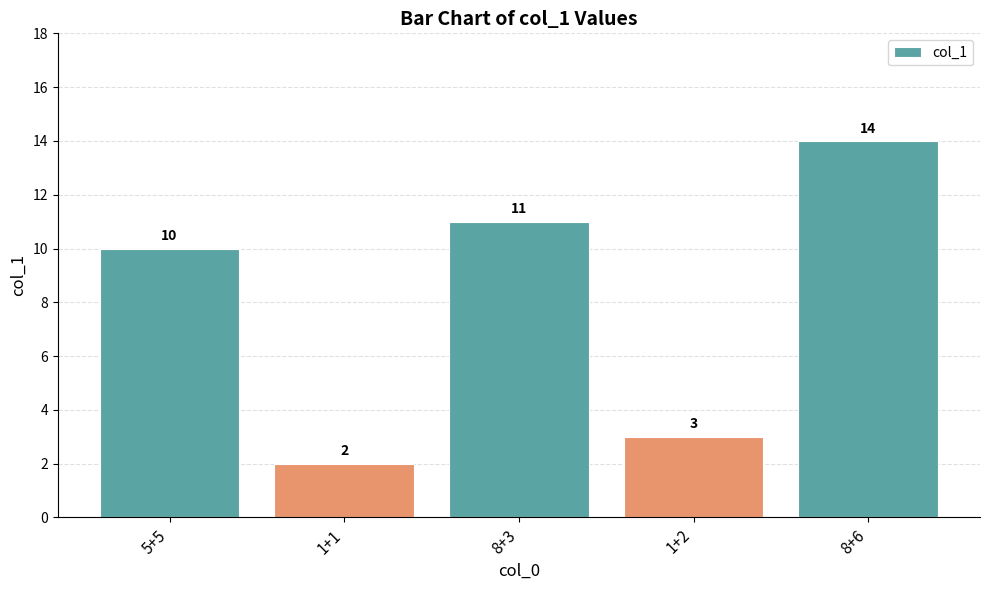

What is the label of the 4th bar from the left?

1+2